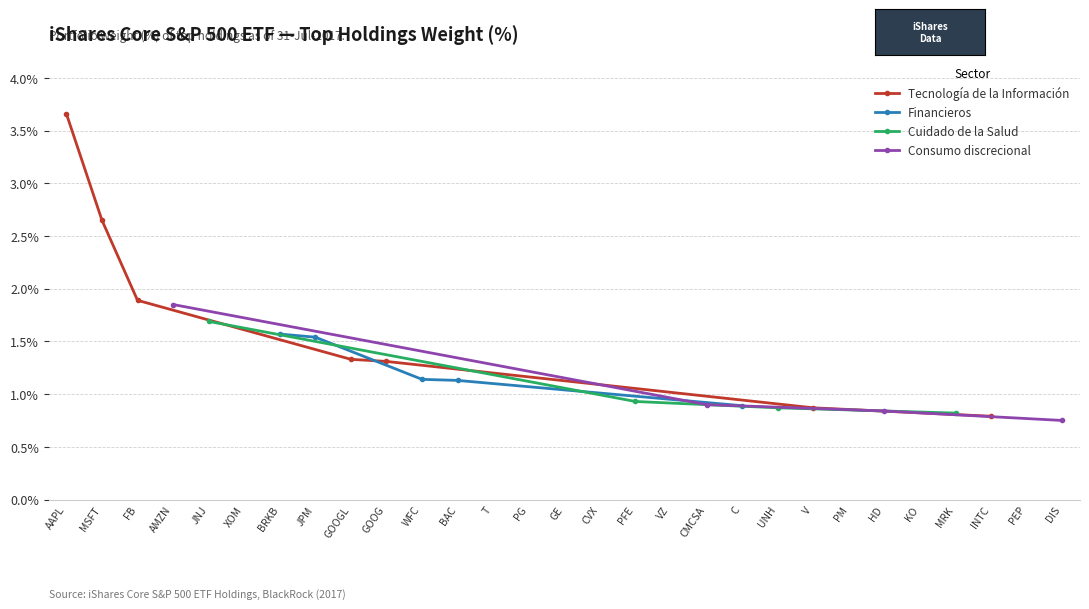

What is the maximum value shown in the chart?

3.7